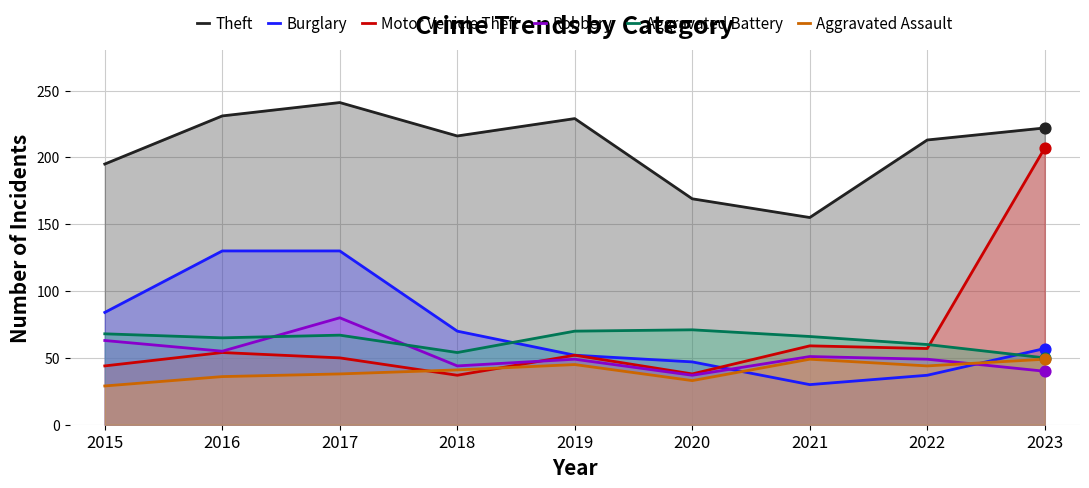

Which series reaches the maximum Y coordinate?

Theft